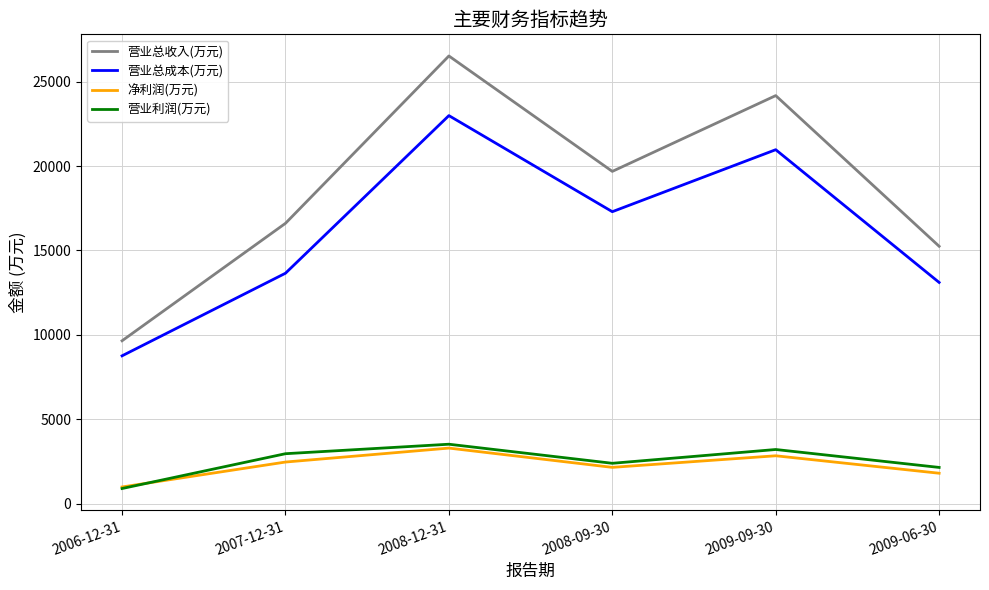

Reading left to right, what are all the values shown in this chart?

营业总收入(万元): 9647	16606	26522	19683	24173	15246
营业总成本(万元): 8755	13649	22988	17295	20968	13103
净利润(万元): 985	2462	3289	2147	2833	1799
营业利润(万元): 893	2956	3518	2388	3205	2143